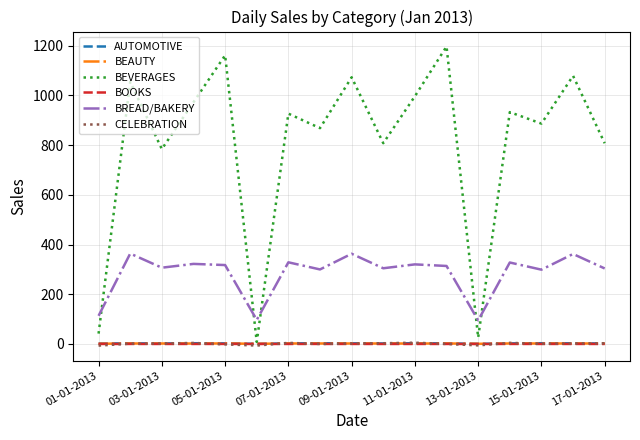

What is the maximum value shown in the chart?

1197.2